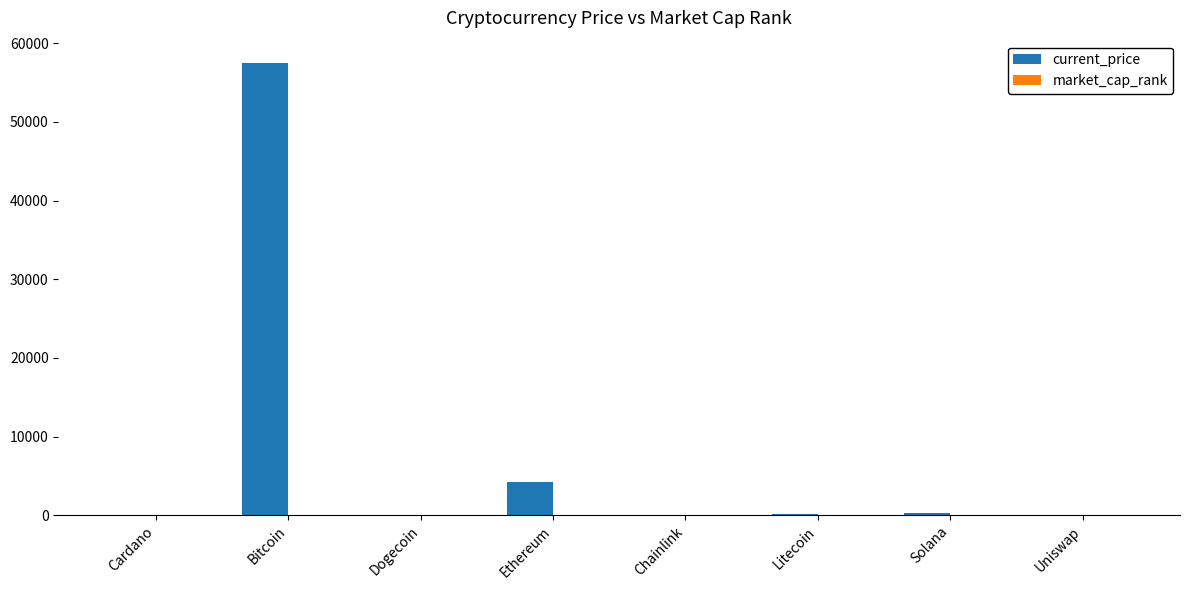

What is the sum of all current_price values?

62126.0